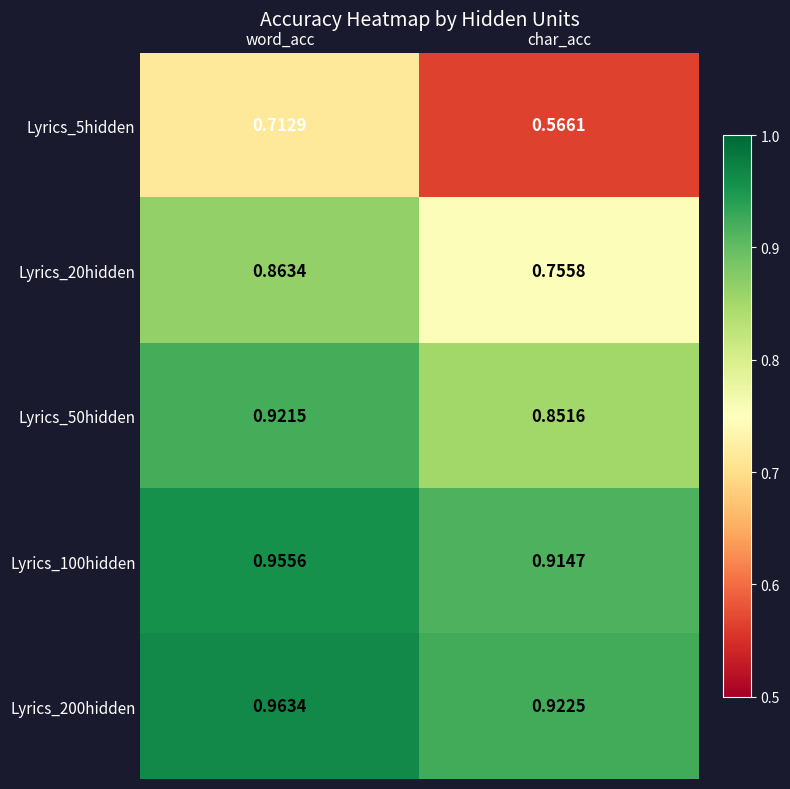

Which label corresponds to the smallest value in the chart?

char_acc